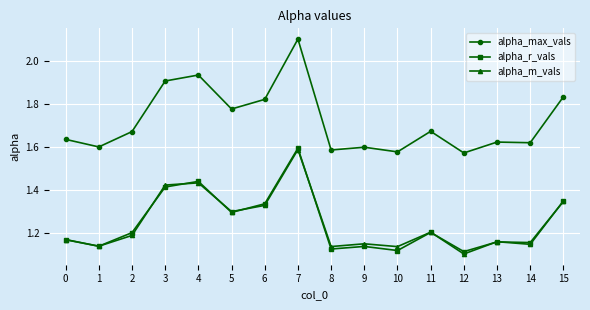

What is the highest value of the alpha_max_vals series?

2.1